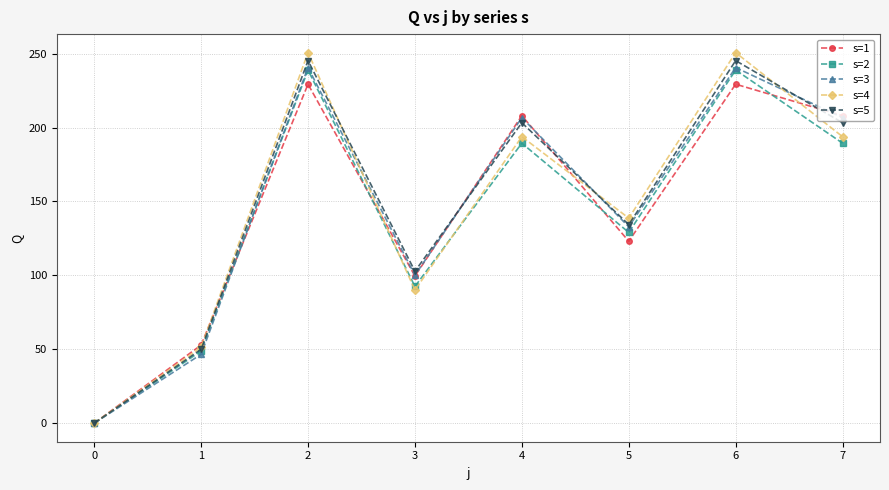

What are all the series names shown in the legend?

s=1, s=2, s=3, s=4, s=5